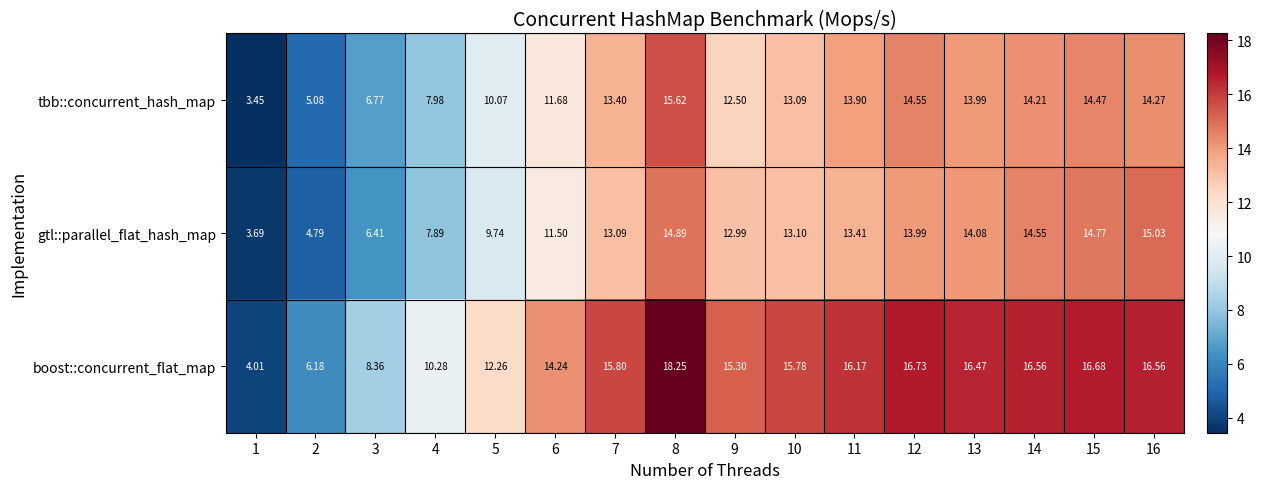

How many distinct data groups are displayed?

3